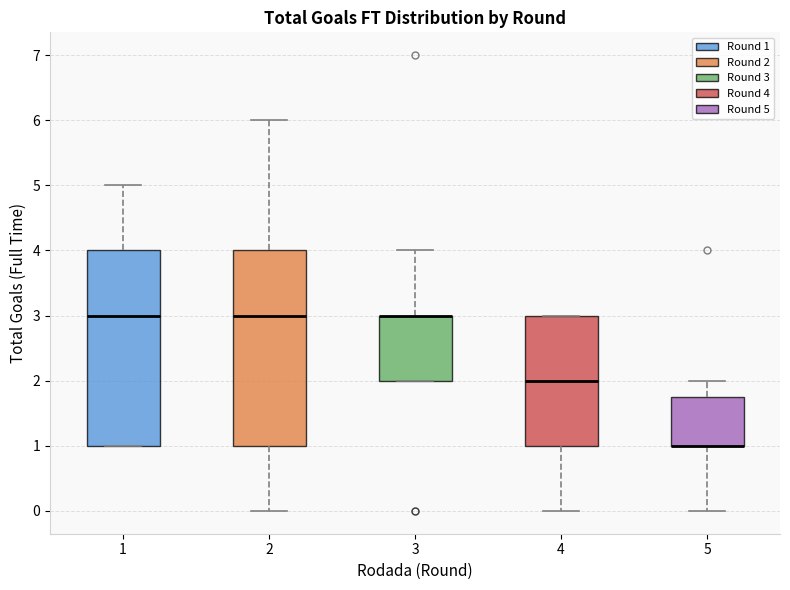

Where does the upper whisker of the box at x = 3 end on the y-axis? The values are not printed on the chart, so give them approximately, as read against the axis.

4.0